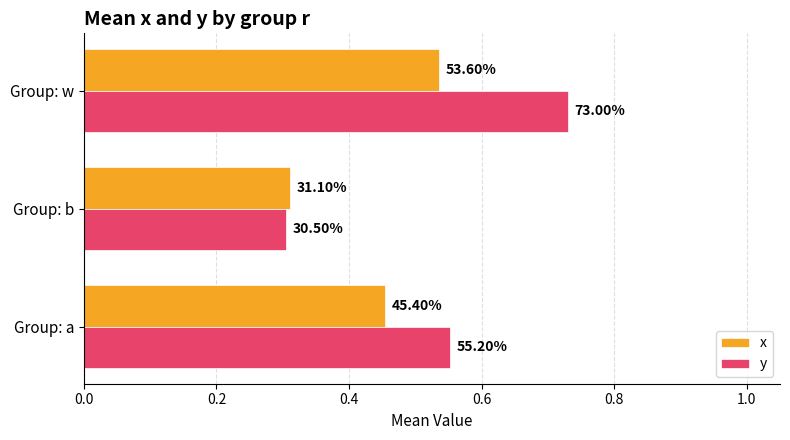

What are all the series names shown in the legend?

x, y